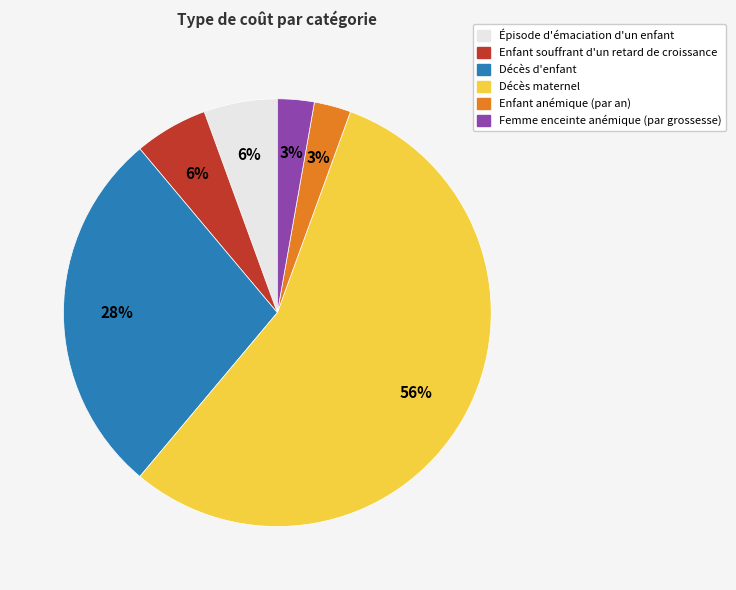

To the nearest percent, what is the difference between the Épisode d'émaciation d'un enfant and Femme enceinte anémique (par grossesse) slice percentages?

3%